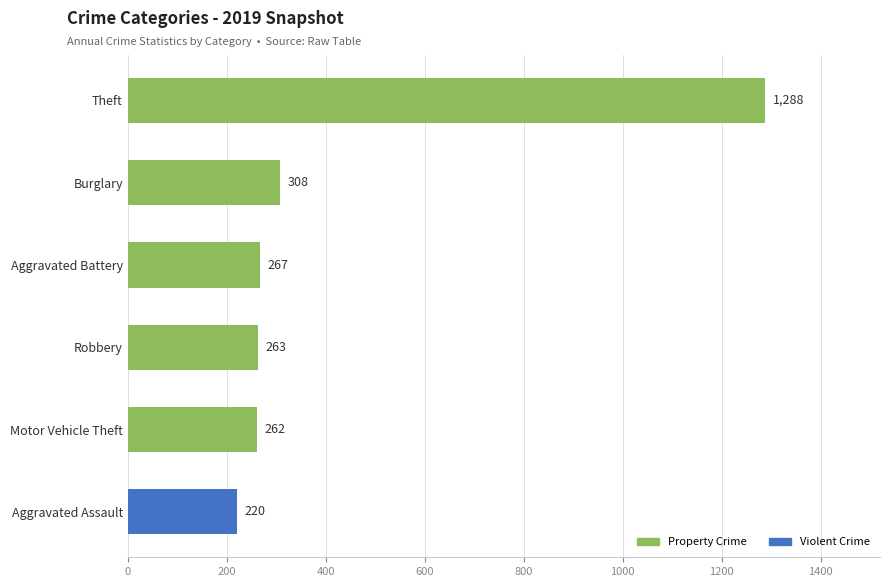

What is the difference between the maximum and second lowest values?

1026